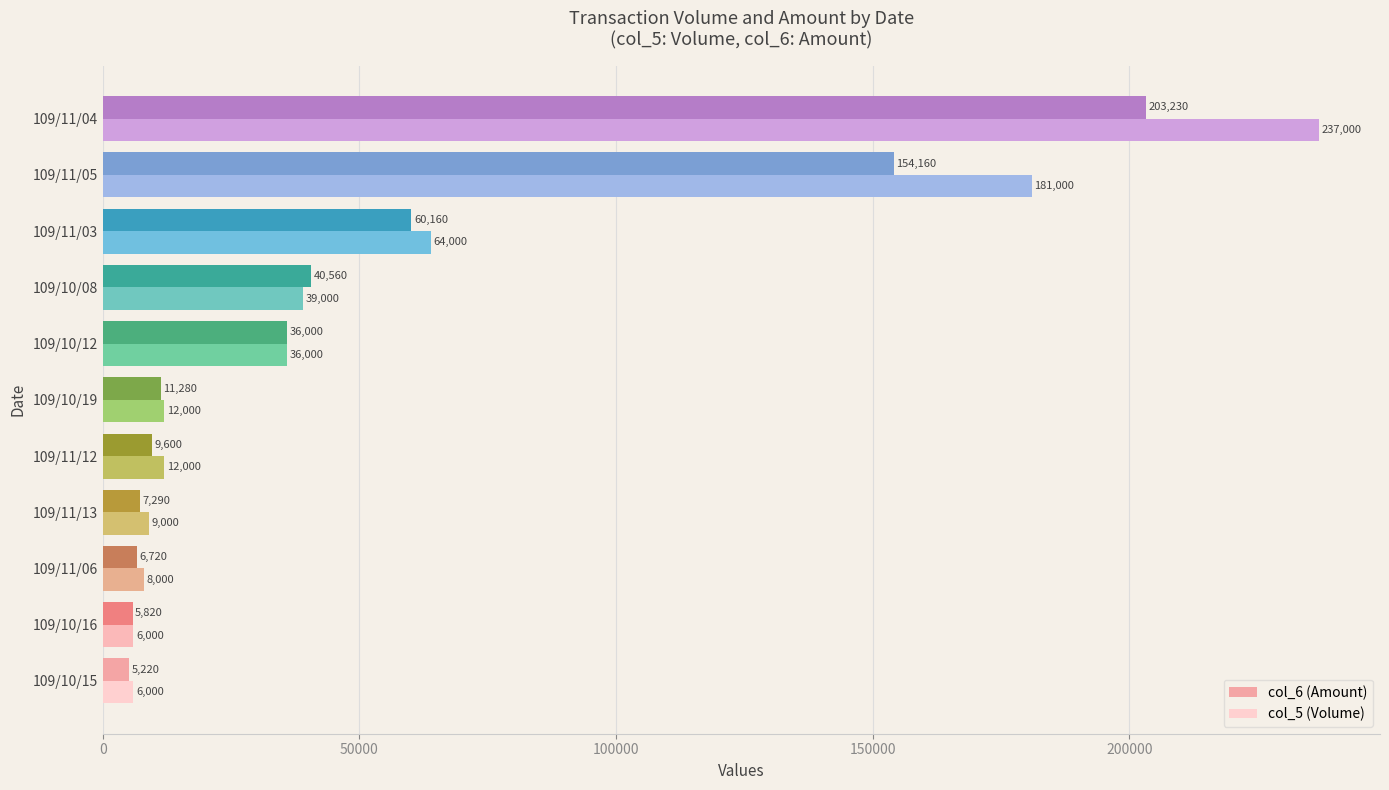

What is the average value of the col_6 (Amount) series?

49095